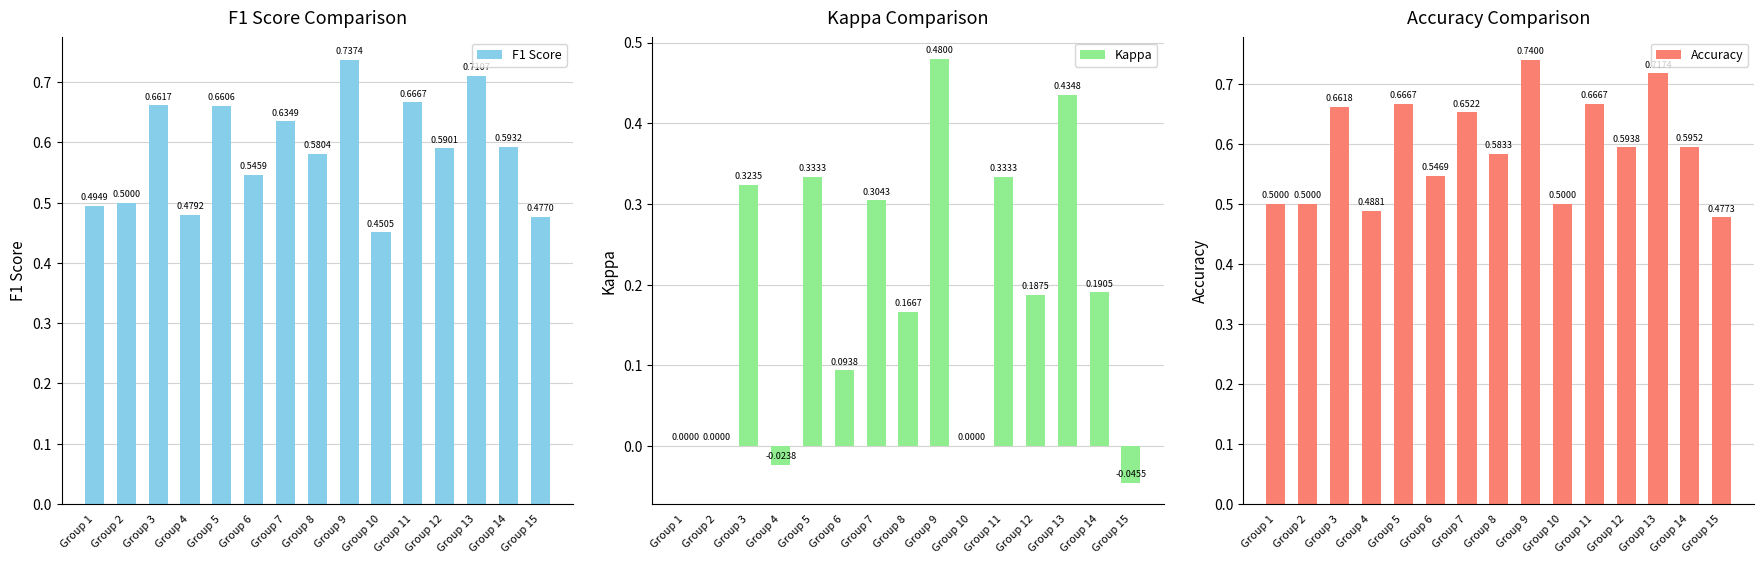

At how many categories does at least one series exceed 0?

15